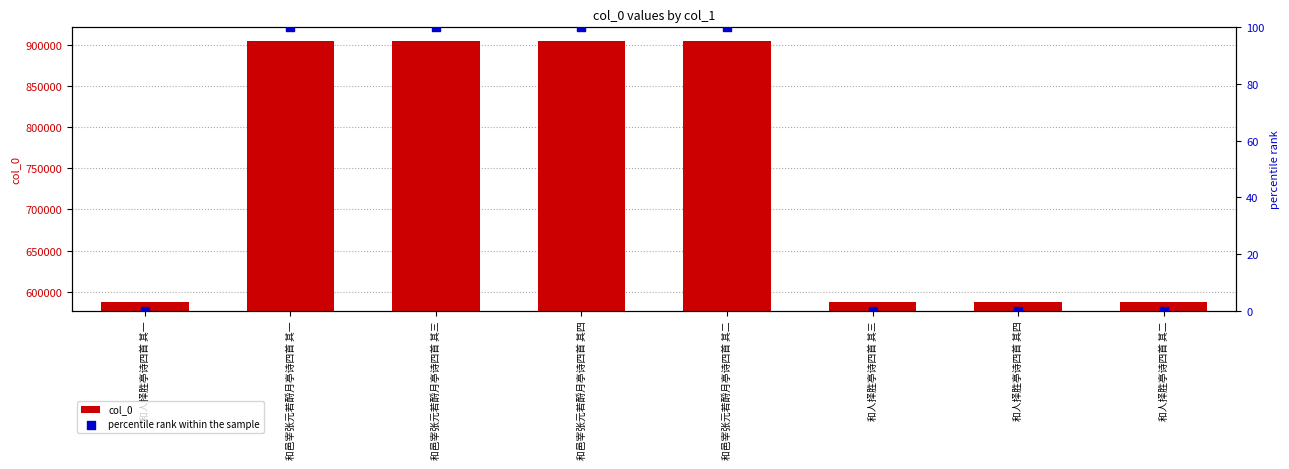

Which series reaches the maximum Y coordinate?

col_0